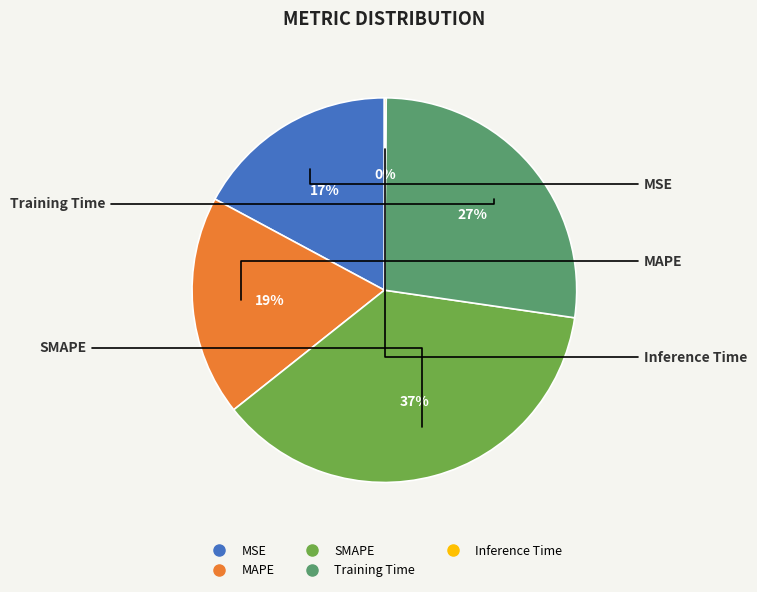

What is the ratio of the value at Training Time to the value at SMAPE?

0.7